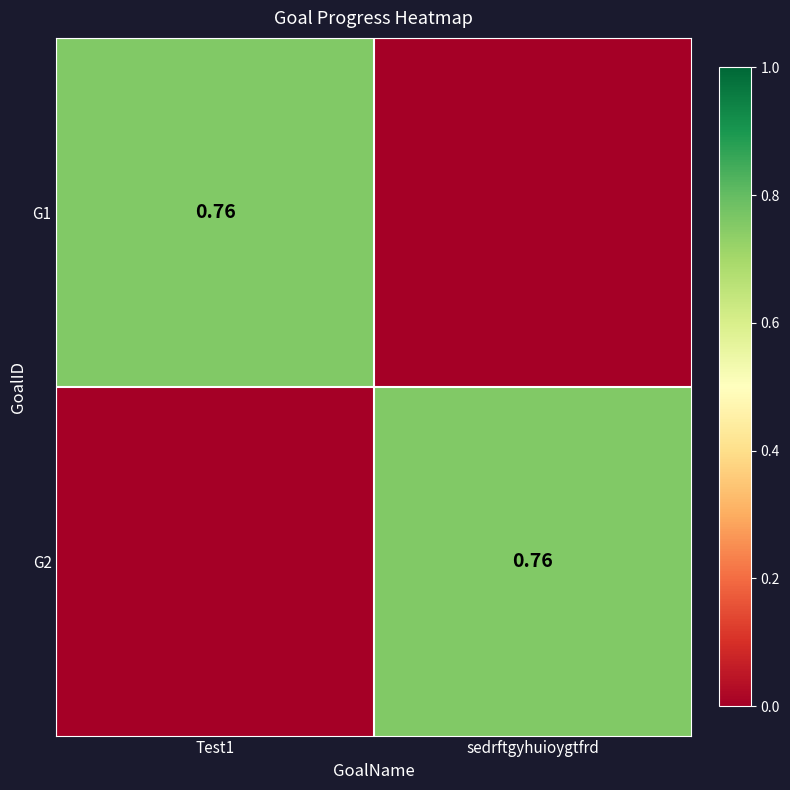

Is it true that G1 equals -0.5 at sedrftgyhuioygtfrd?

False